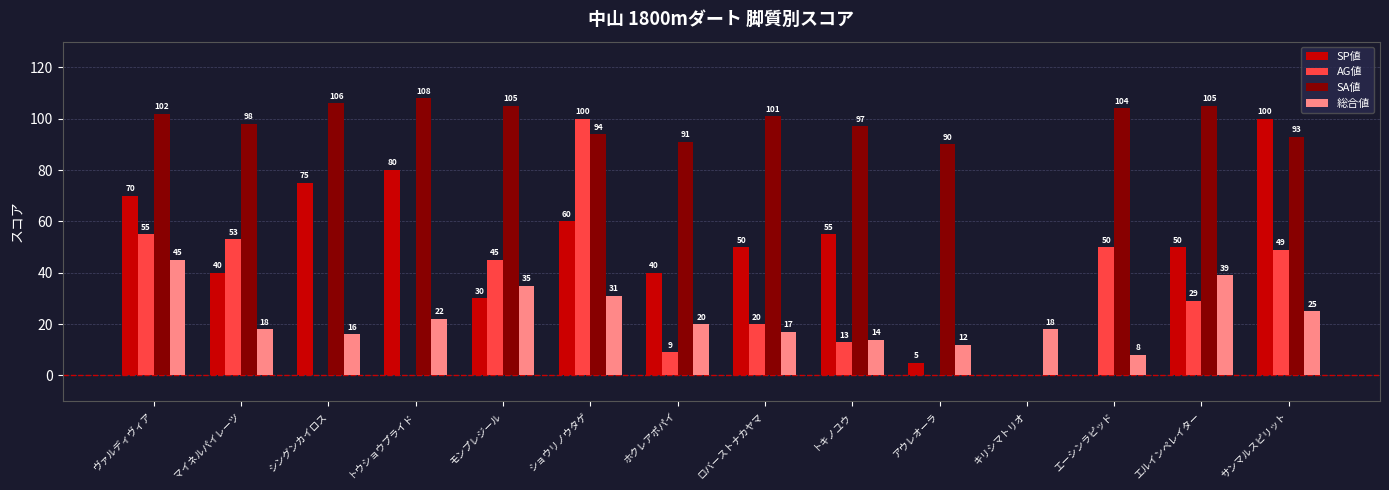

What is the sum of all SP値 values?

655